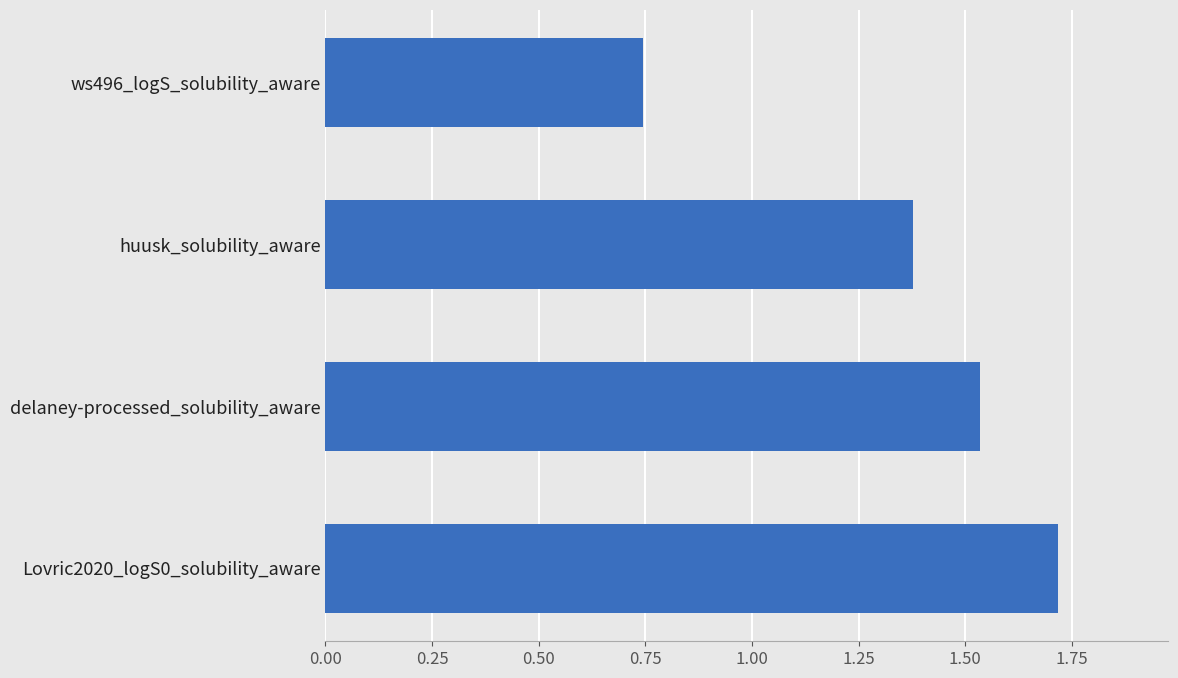

What is the sum of all values?

5.4